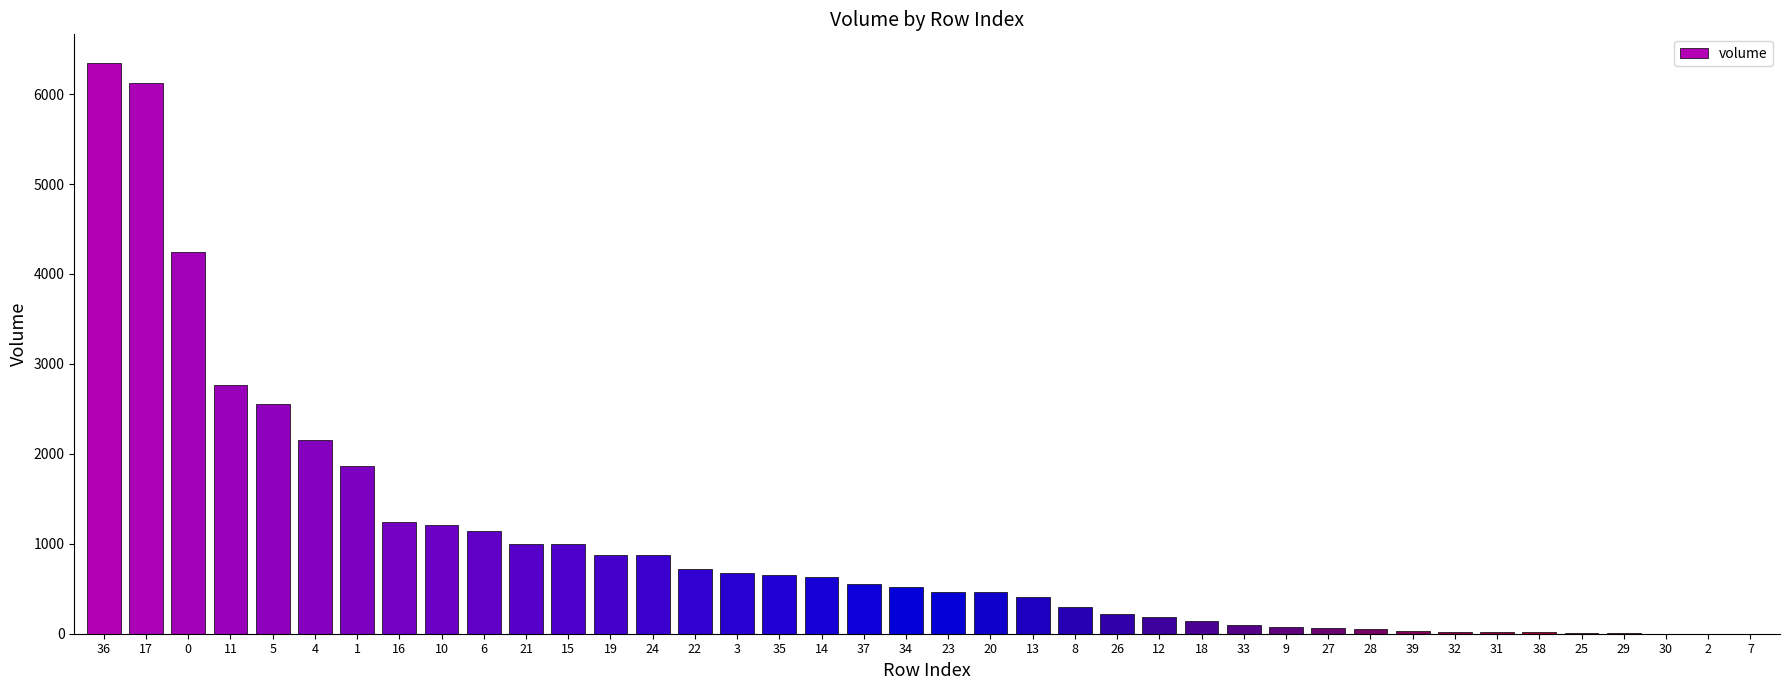

How many data points does each series have?

40